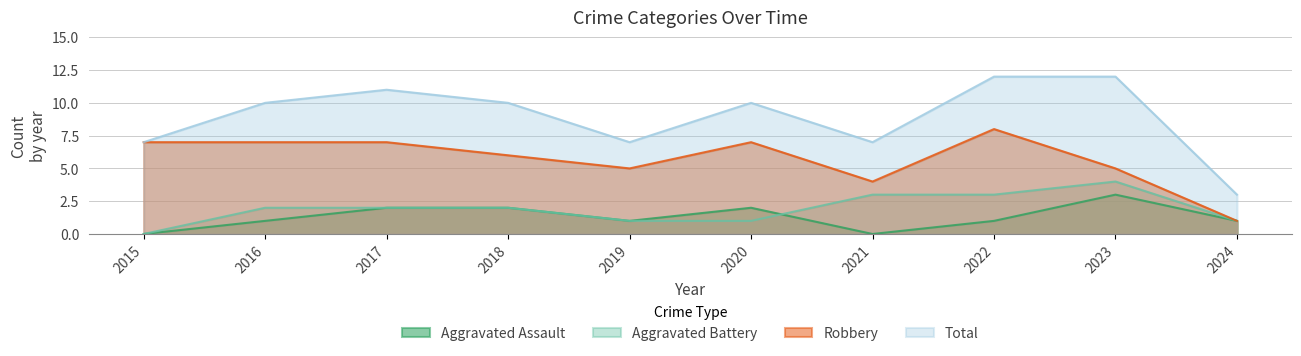

Is it true that Aggravated Assault equals 1 at 2024?

True